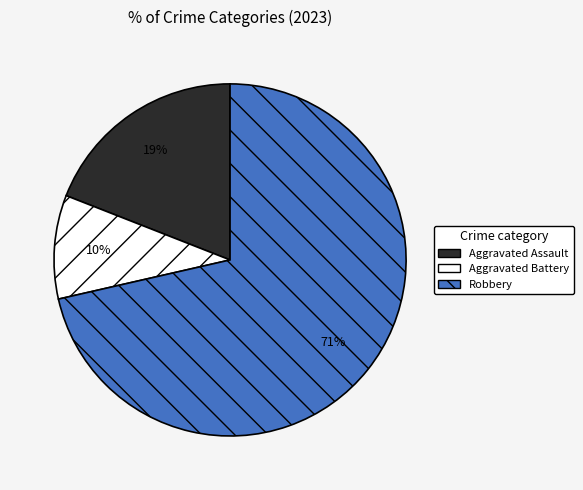

True or false: Aggravated Battery accounts for 2% of the total.

False